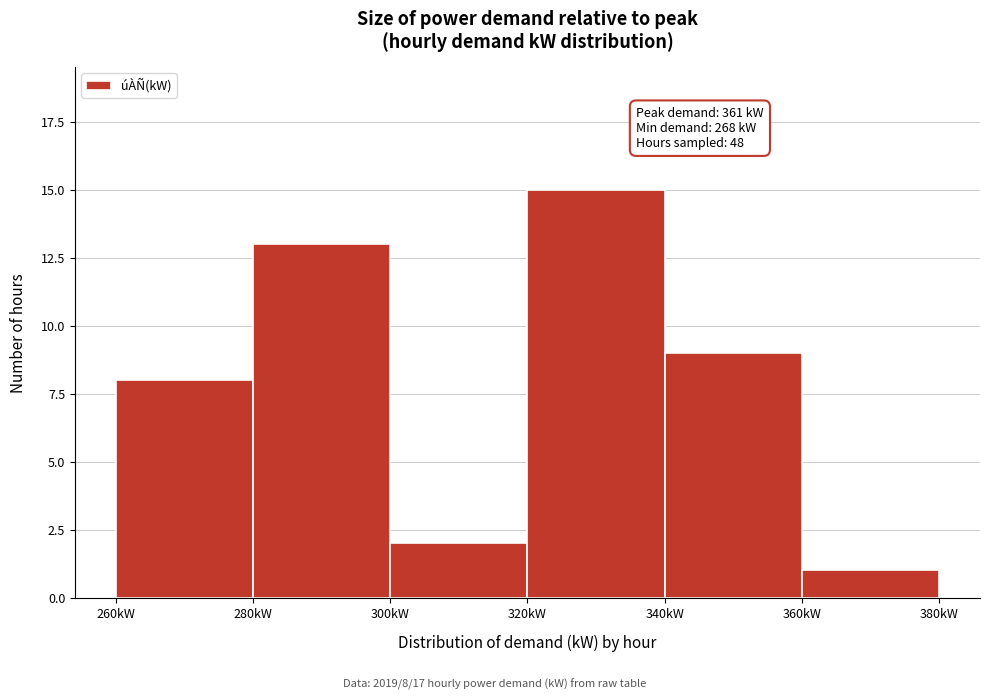

Over which range of the x-axis is the bar tallest?

320 to 340